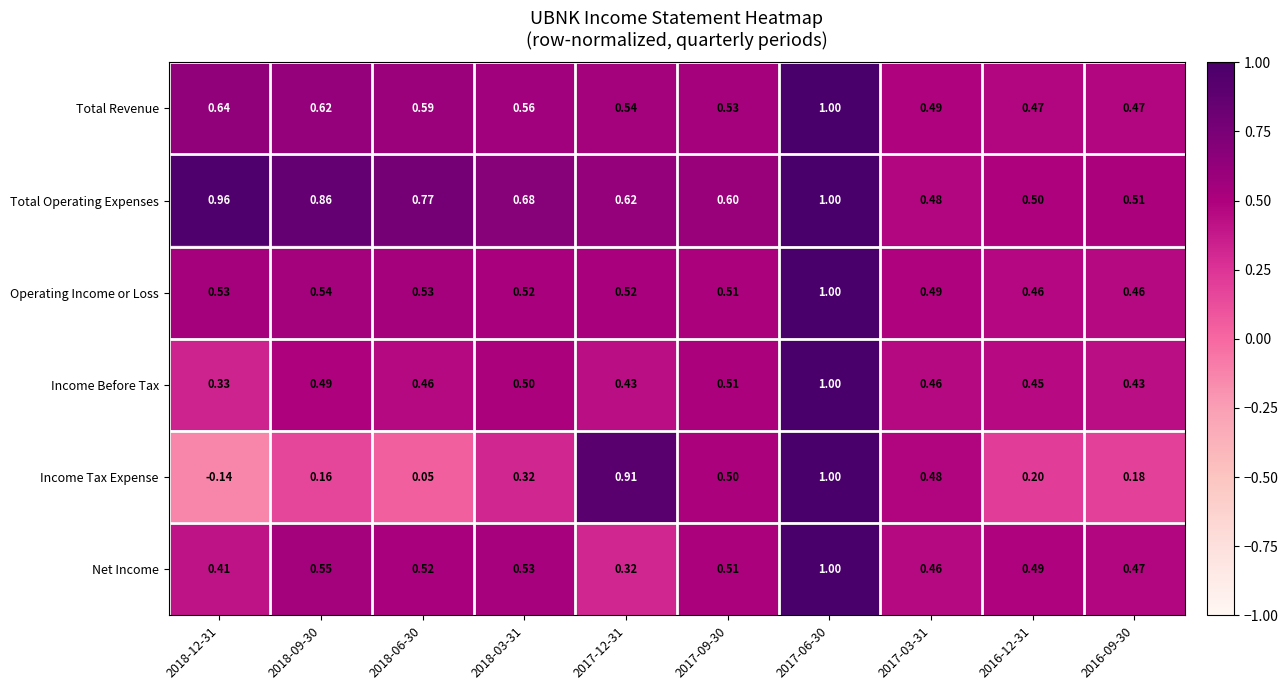

Between 2018-03-31 and 2017-03-31, which series saw the biggest shift?

Total Operating Expenses